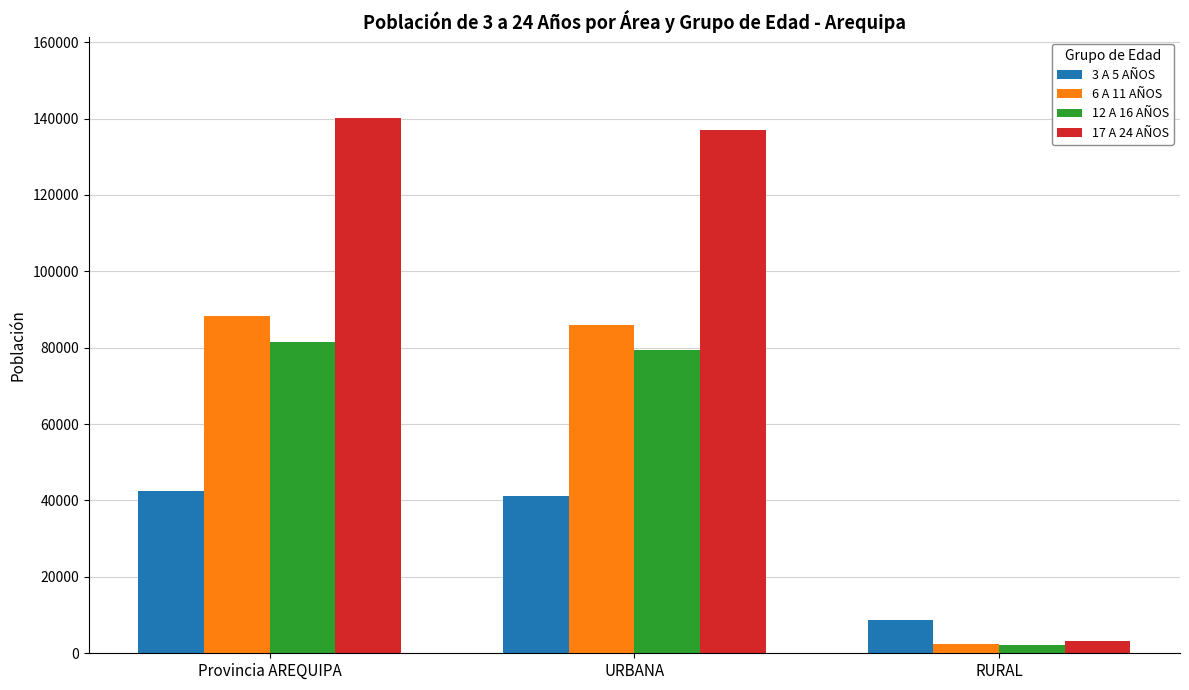

Count the number of categories in the chart.

3